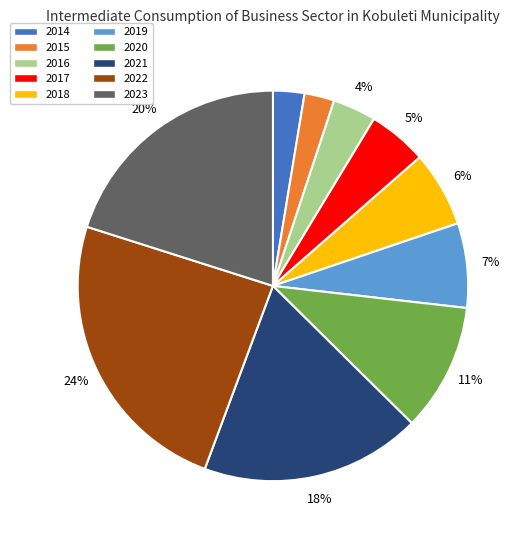

How many slices are in this pie chart?

10